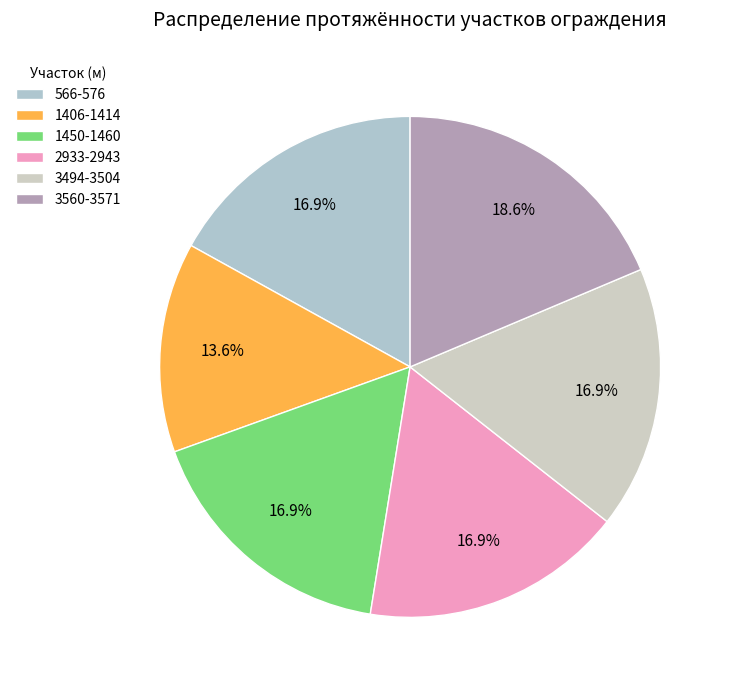

To the nearest percent, what percentage of the pie is 1450-1460?

17%